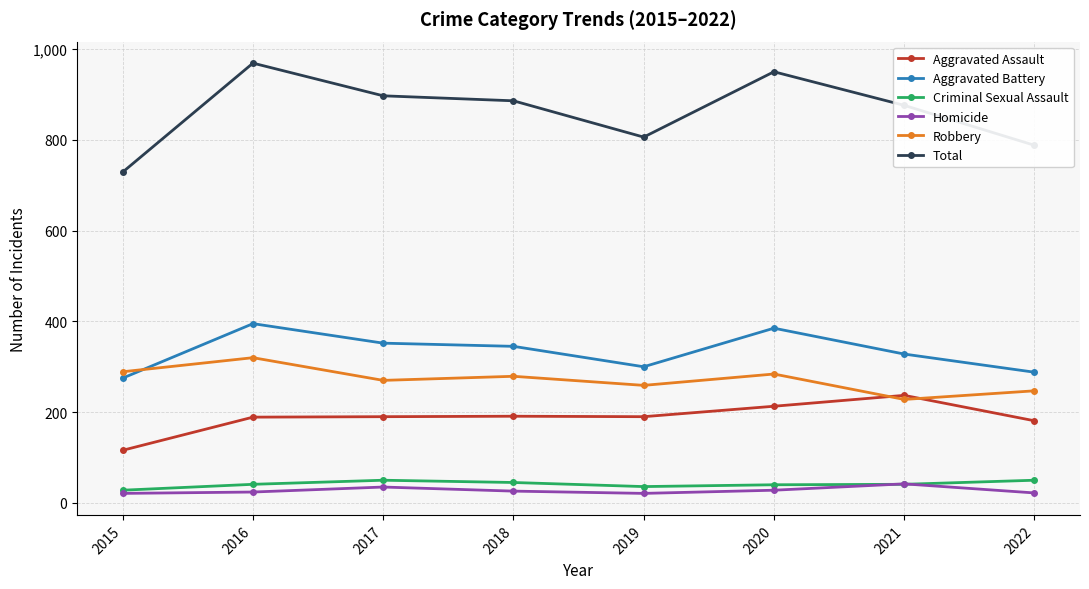

True or false: Aggravated Battery has more than 0 interior local peaks.

True